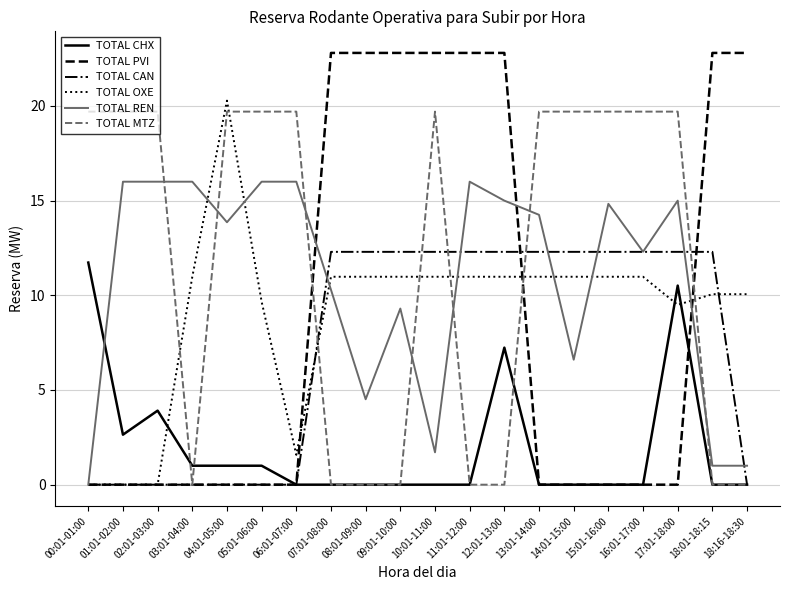

What is the maximum value for TOTAL MTZ?

19.7